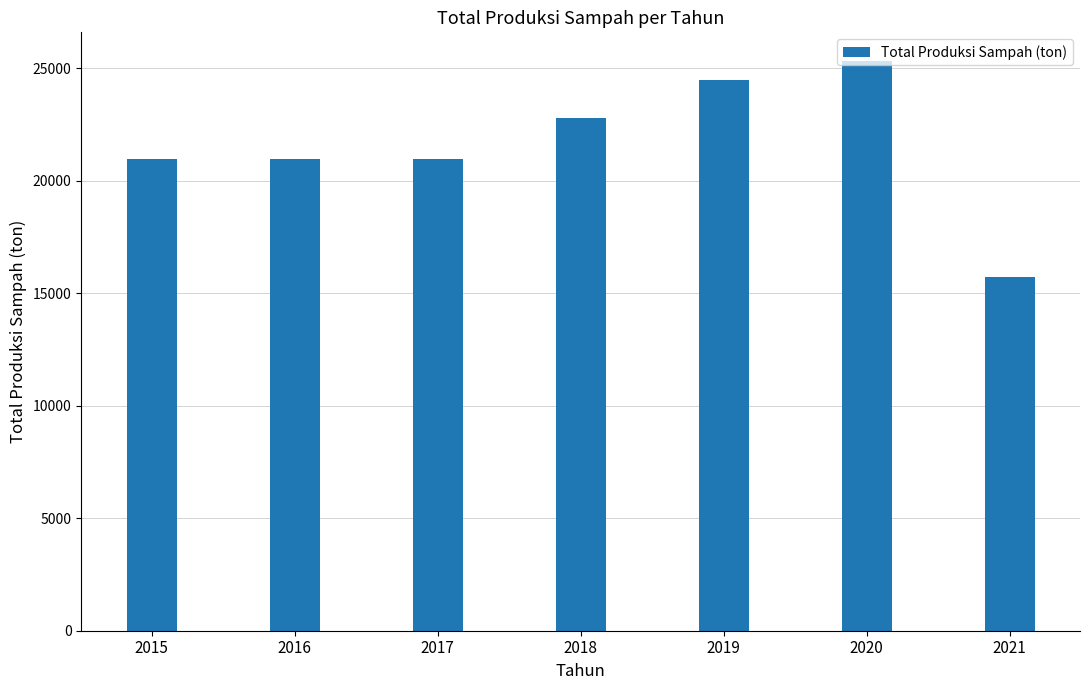

What value does the data have at 2017?

20969.3